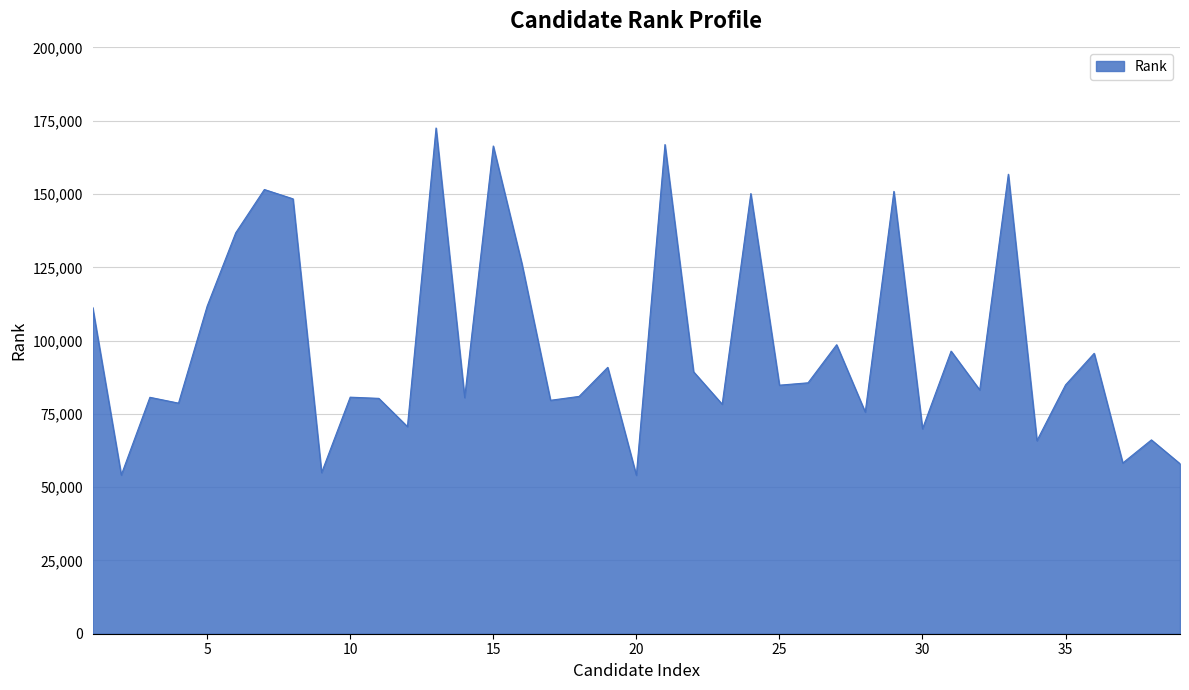

What is the maximum value shown in the chart?

172524